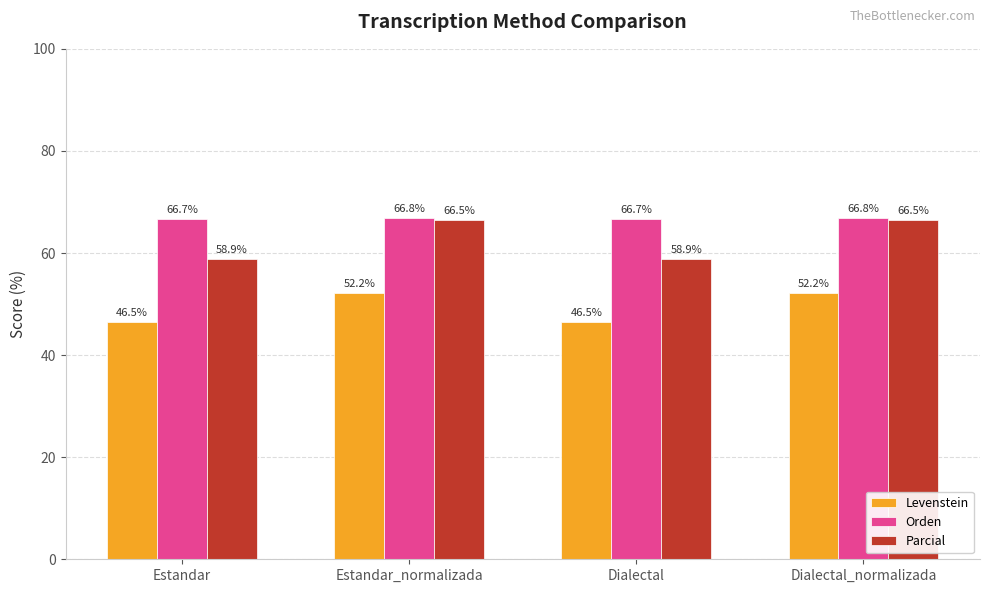

What is the label of the 3rd bar from the left?

Dialectal